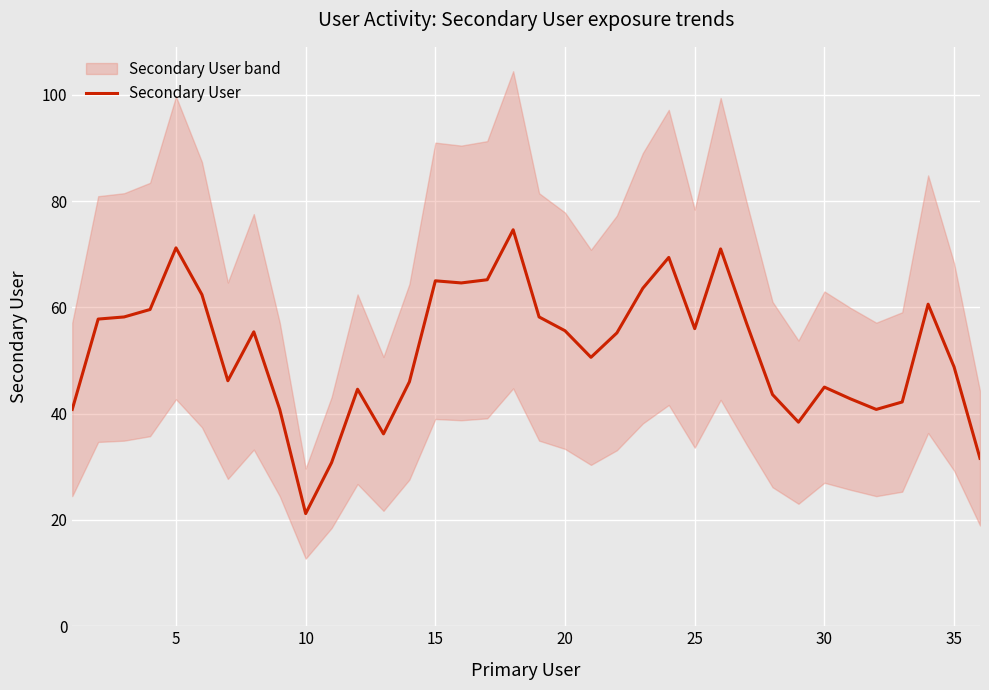

Is it true that Secondary User equals 45.0 at 30?

True